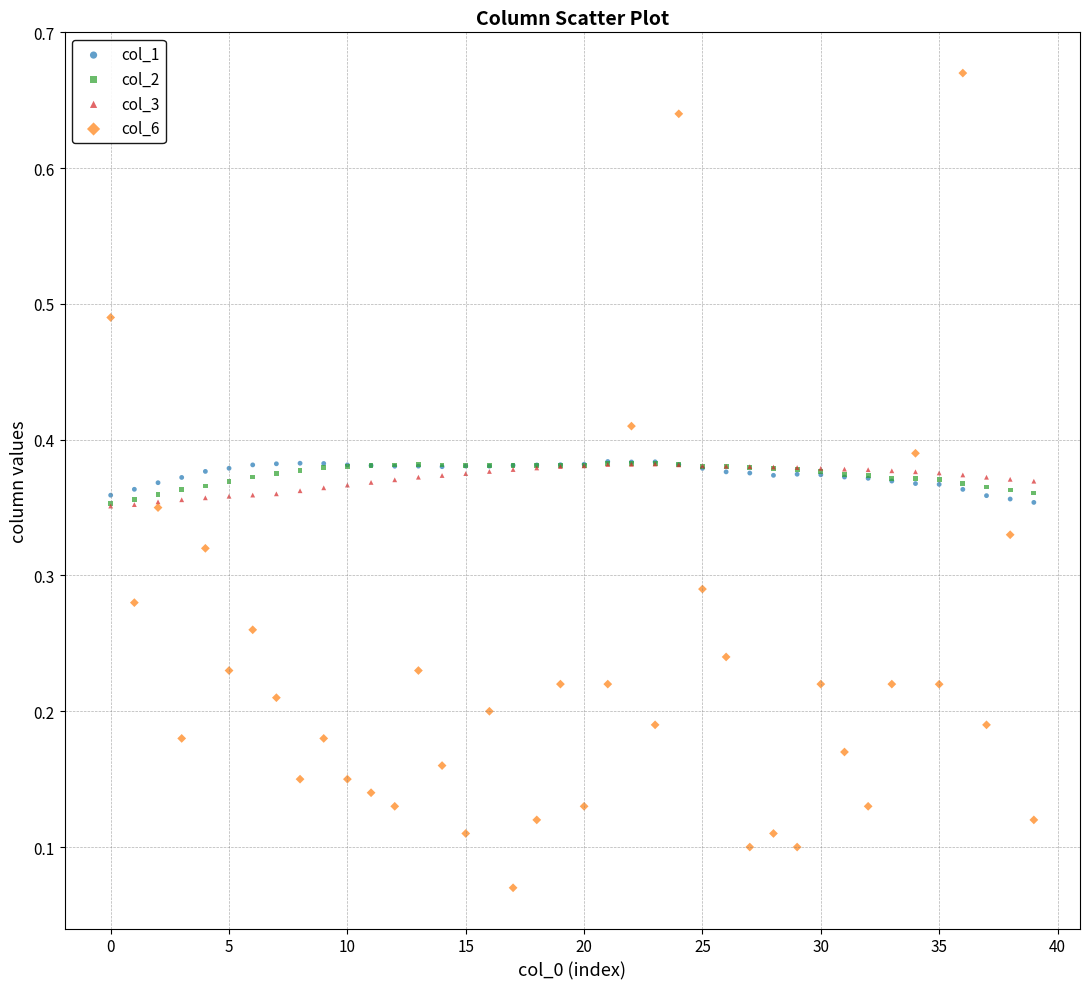

What are all the series names shown in the legend?

col_1, col_2, col_3, col_6